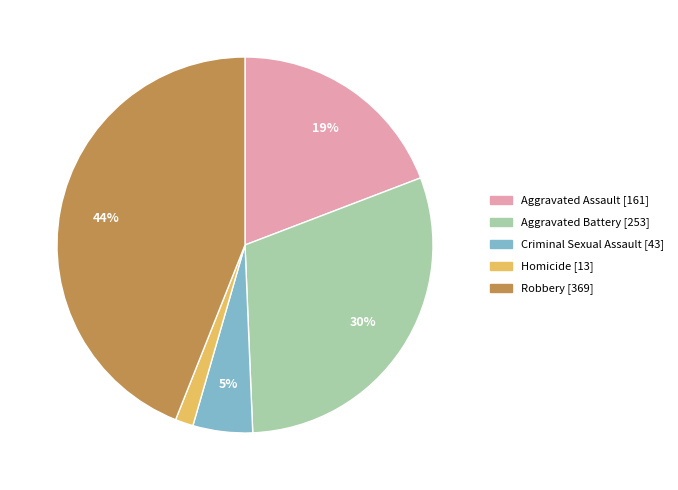

True or false: Aggravated Assault accounts for 19% of the total.

True